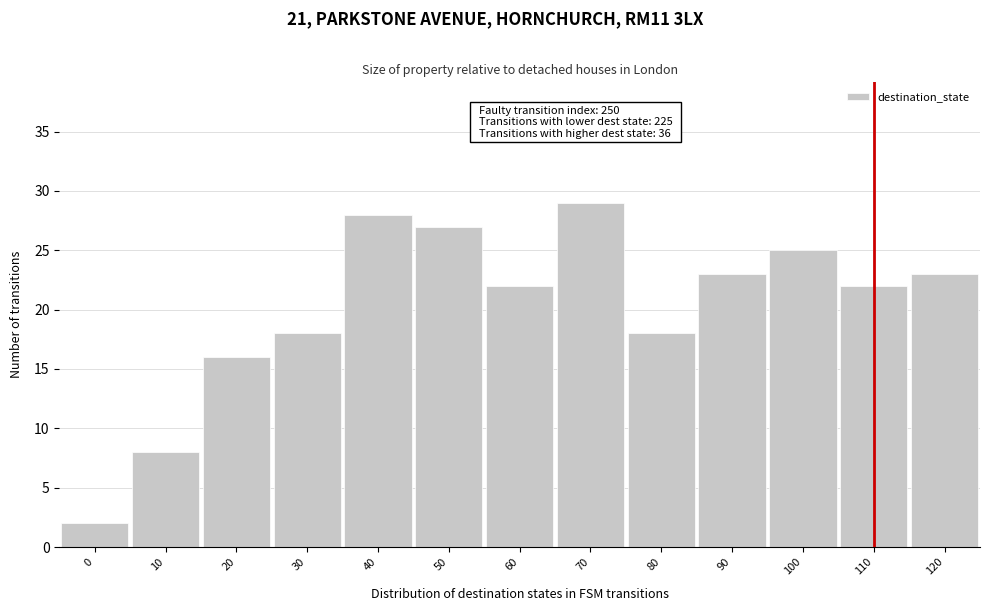

Reading left to right, list all the values displayed in this chart.

0=2	10=8	20=16	30=18	40=28	50=27	60=22	70=29	80=18	90=23	100=25	110=22	120=23